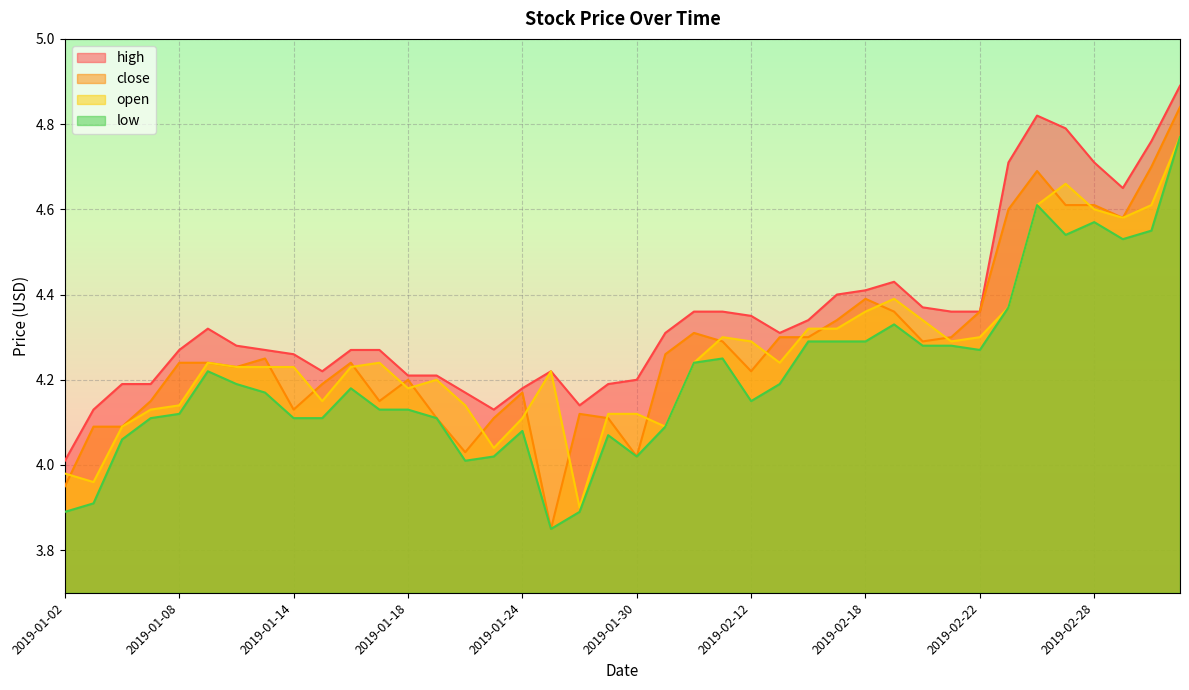

What are all the series names shown in the legend?

high, close, open, low